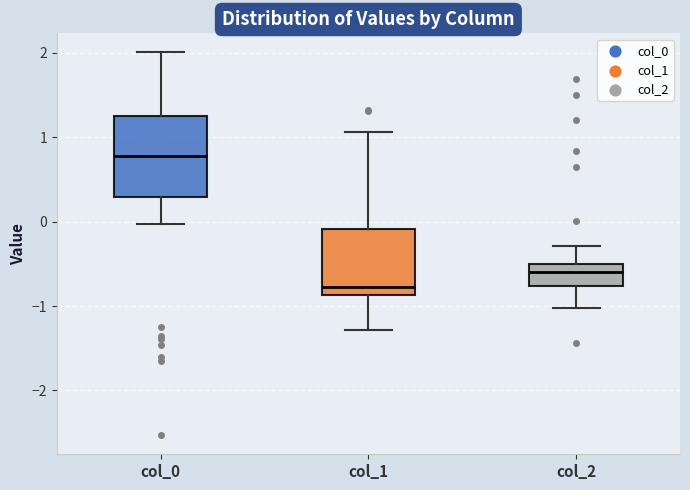

Where is the upper edge of the box for col_1 on the y-axis? The values are not printed on the chart, so give them approximately, as read against the axis.

-0.1